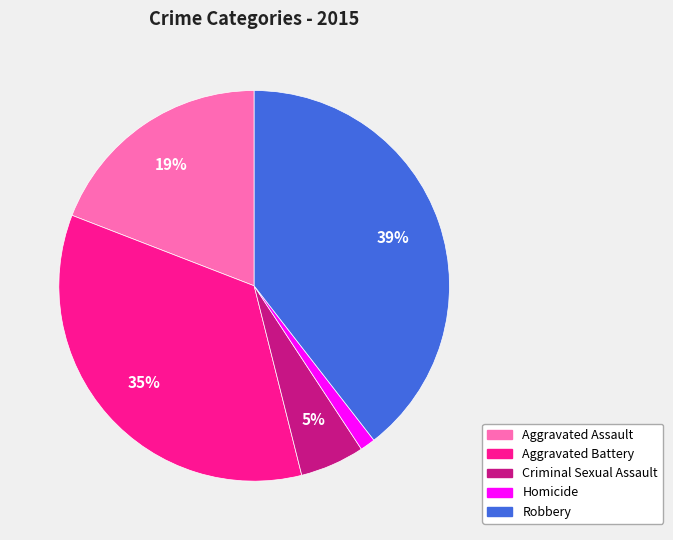

Is the sum of Homicide and Aggravated Assault greater than half?

No